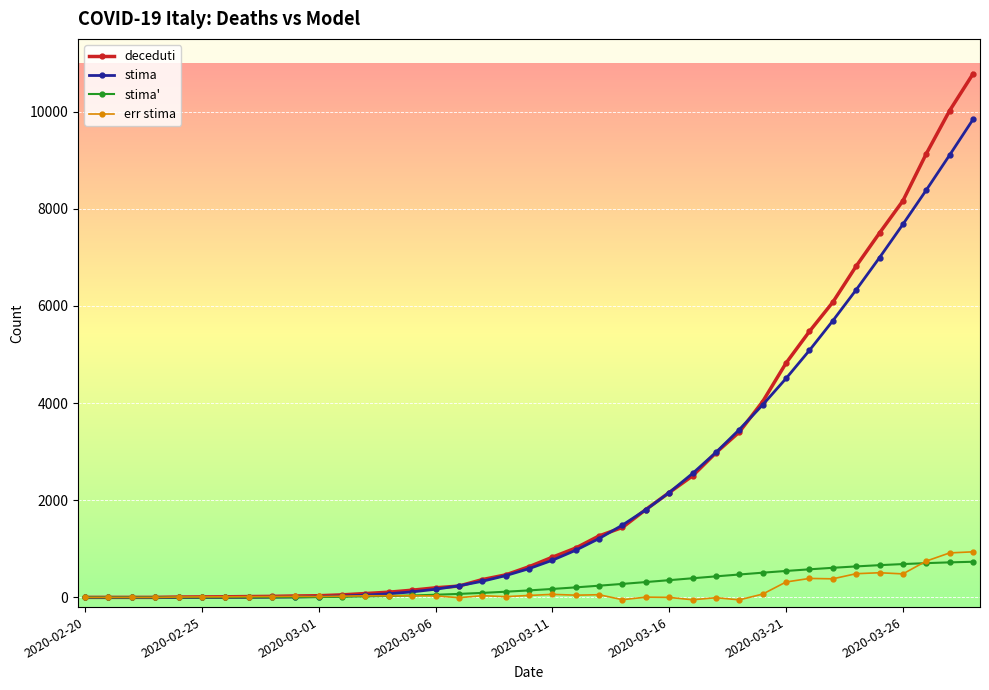

Which series has the largest range (max minus min)?

deceduti